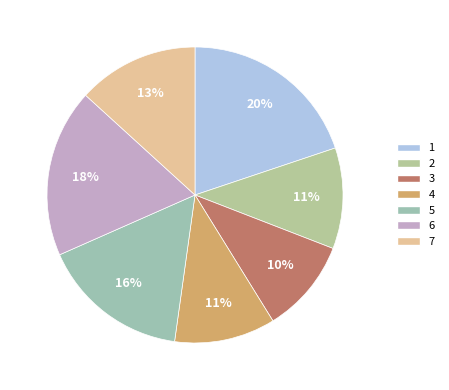

Do 4 and 3 together represent more than half of the pie?

No